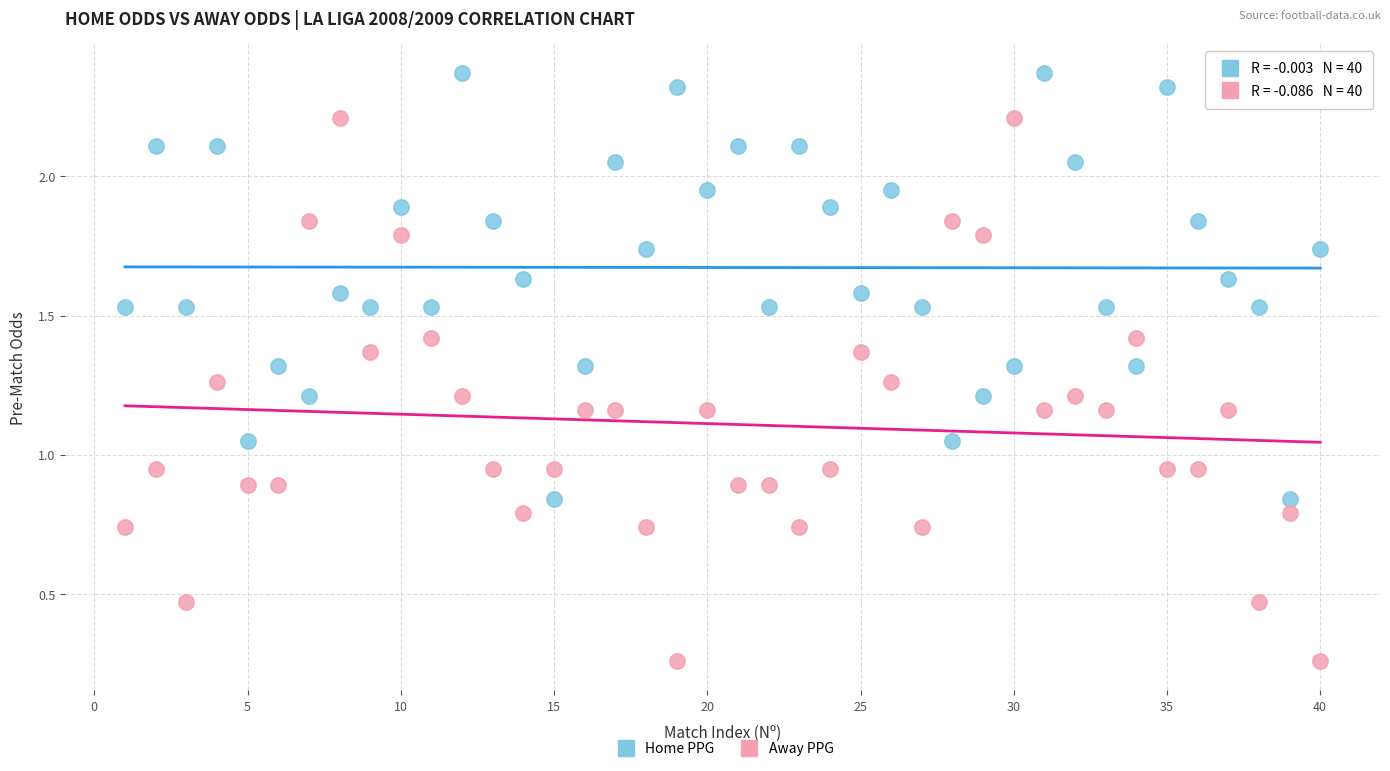

Across all data points, what is the range of Y values (max minus min)?

2.1